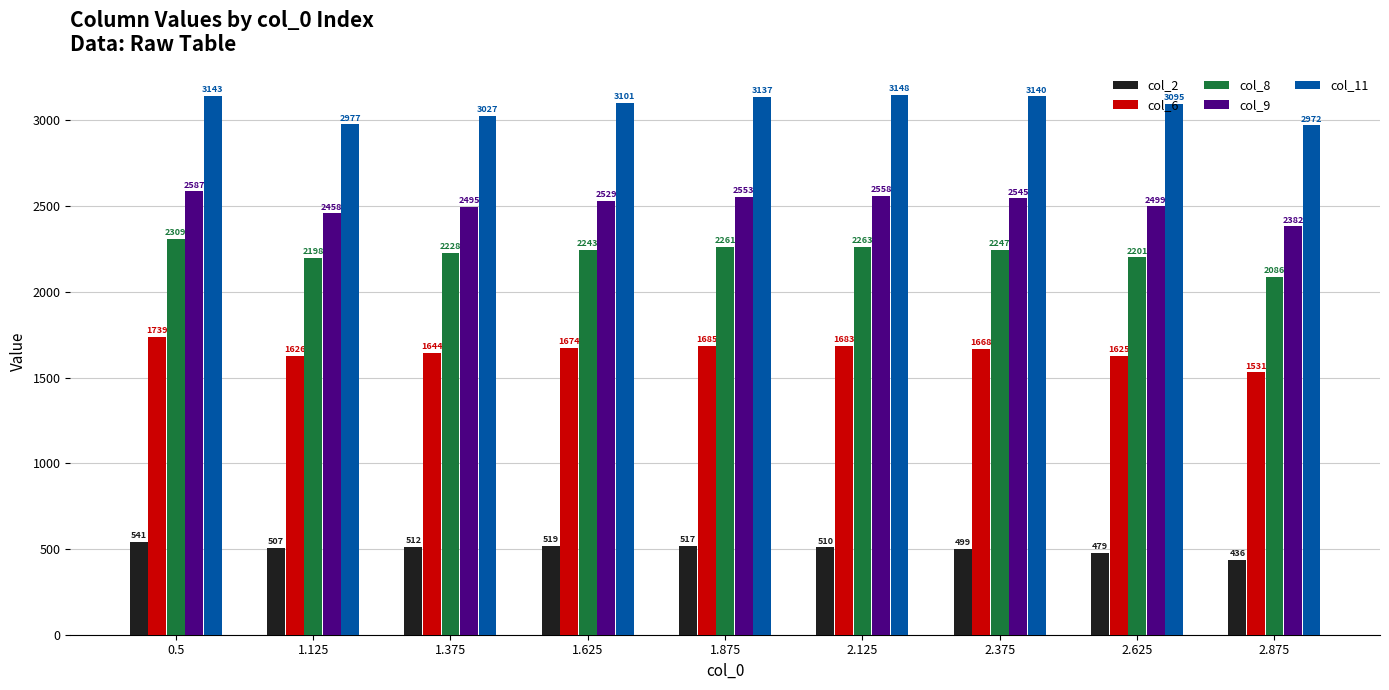

Reading left to right, transcribe all the data shown in this chart.

col_2: 541	507	512	519	517	510	499	479	436
col_6: 1739	1626	1644	1674	1685	1683	1668	1625	1531
col_8: 2309	2198	2228	2243	2261	2263	2247	2201	2086
col_9: 2587	2458	2495	2529	2553	2558	2545	2499	2382
col_11: 3143	2977	3027	3101	3137	3148	3140	3095	2972